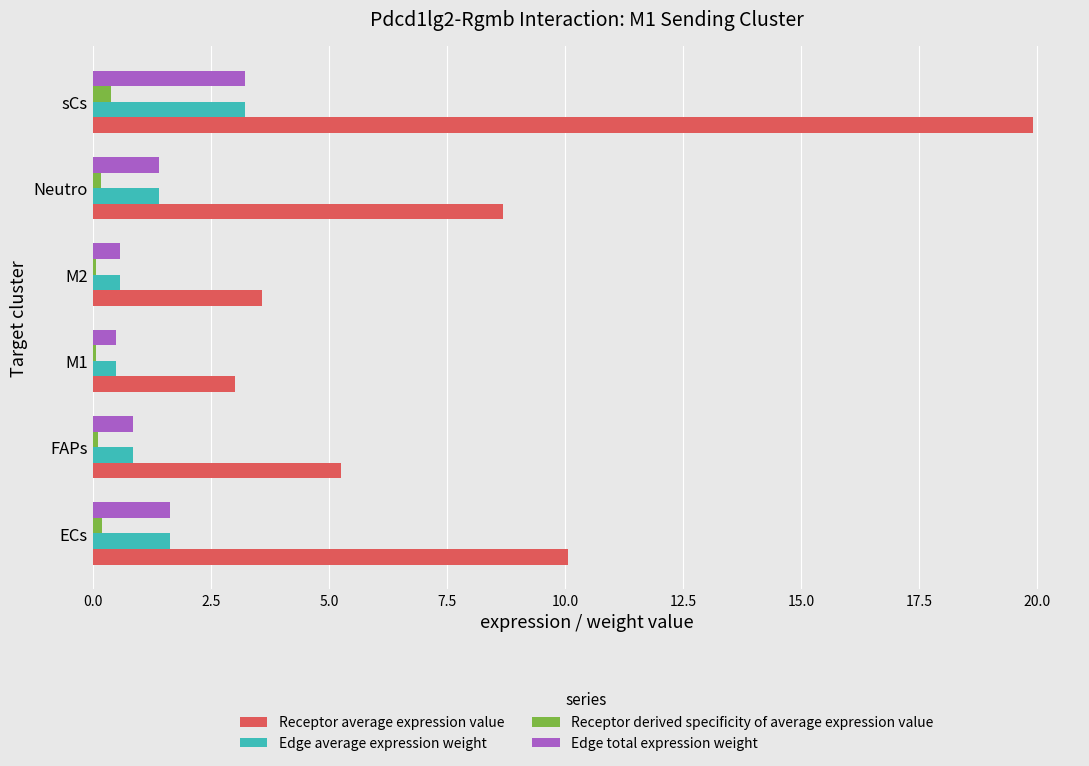

True or false: Edge total expression weight has a value of 0.6 at M2.

True